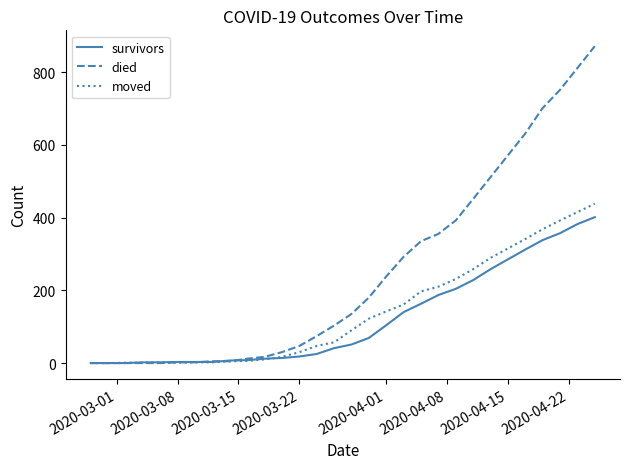

What is the maximum value for moved?

438